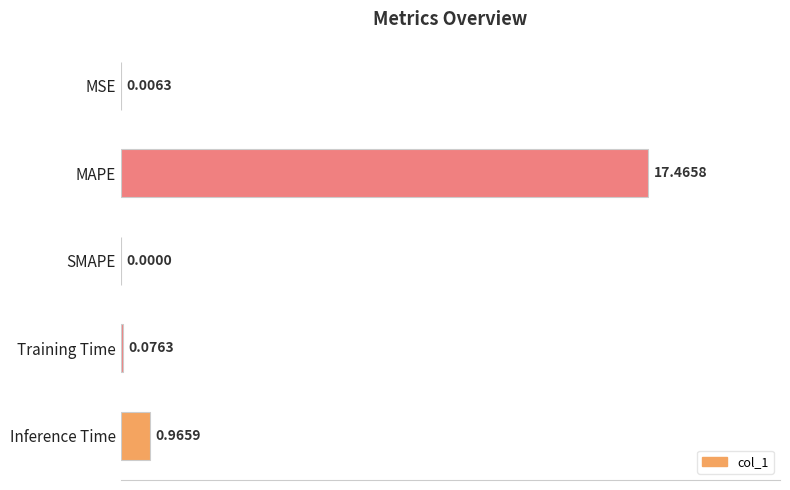

At which label is the value closest to 8?

Inference Time